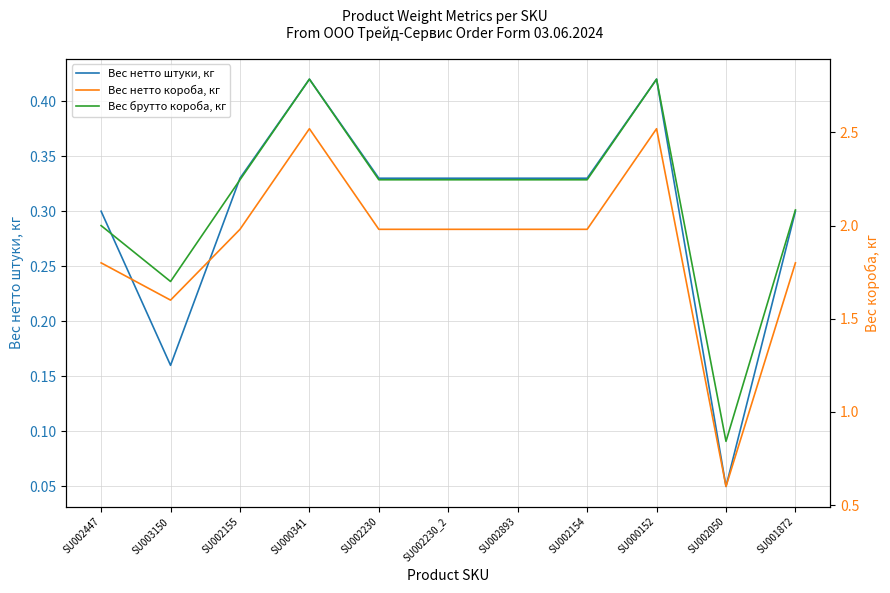

What is the difference between the second highest and second lowest values in the Вес нетто штуки, кг series?

0.3